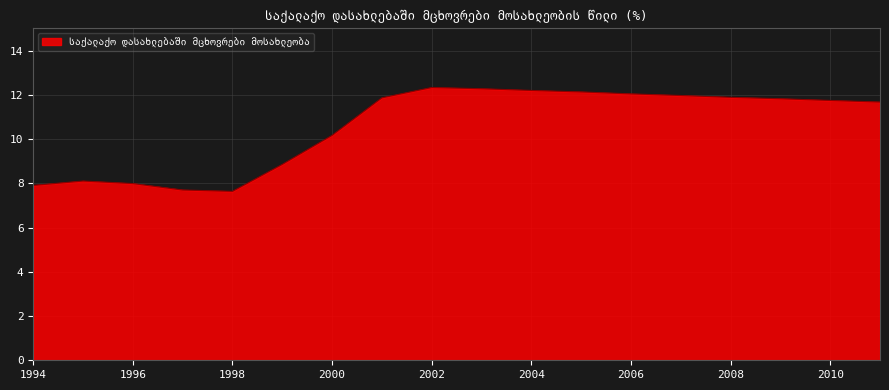

What is the difference between the maximum and minimum values?

4.7